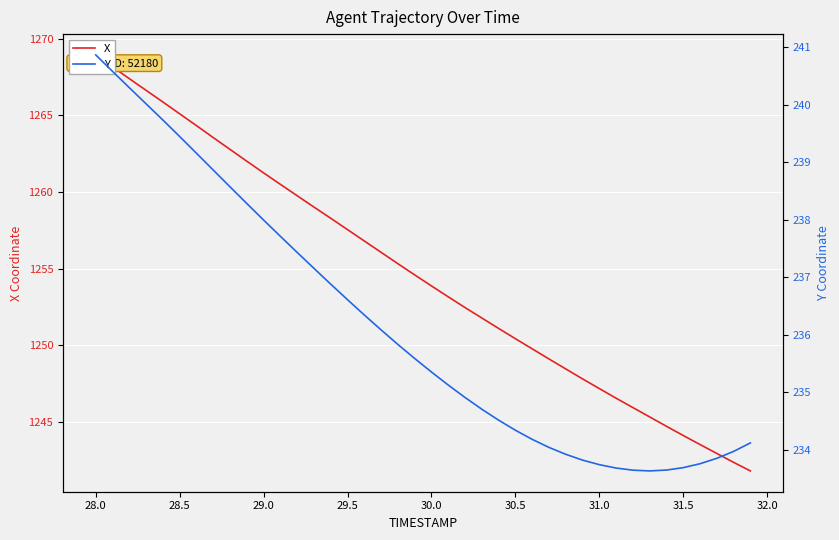

Is the value of X at 27 greater than the value of Y at 37?

Yes